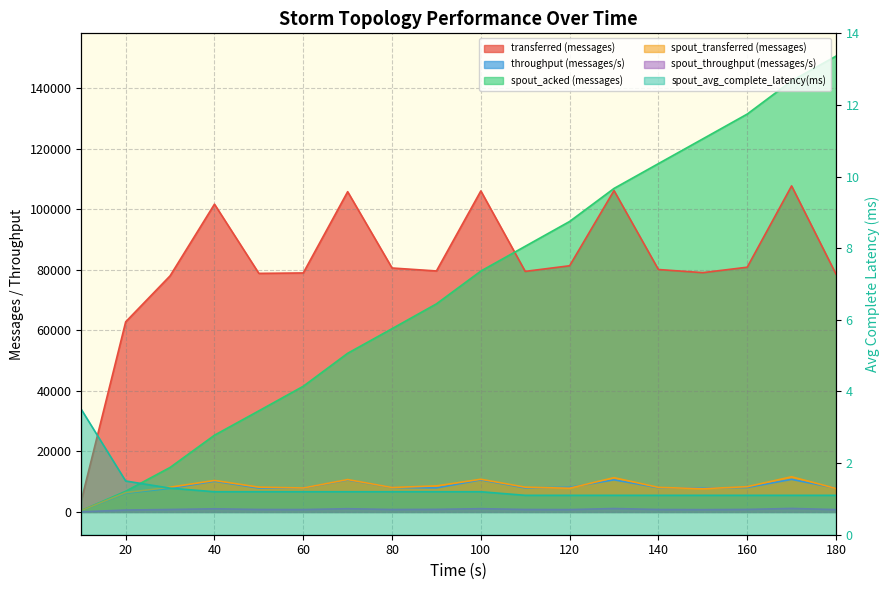

Where does the throughput (messages/s) series first go above 7998?

40